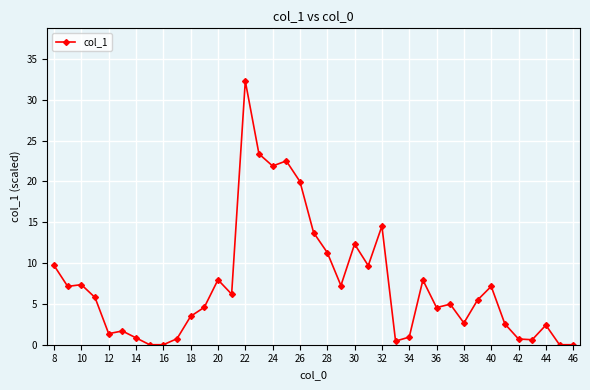

What is the value of the 6th point from the left?

1.7